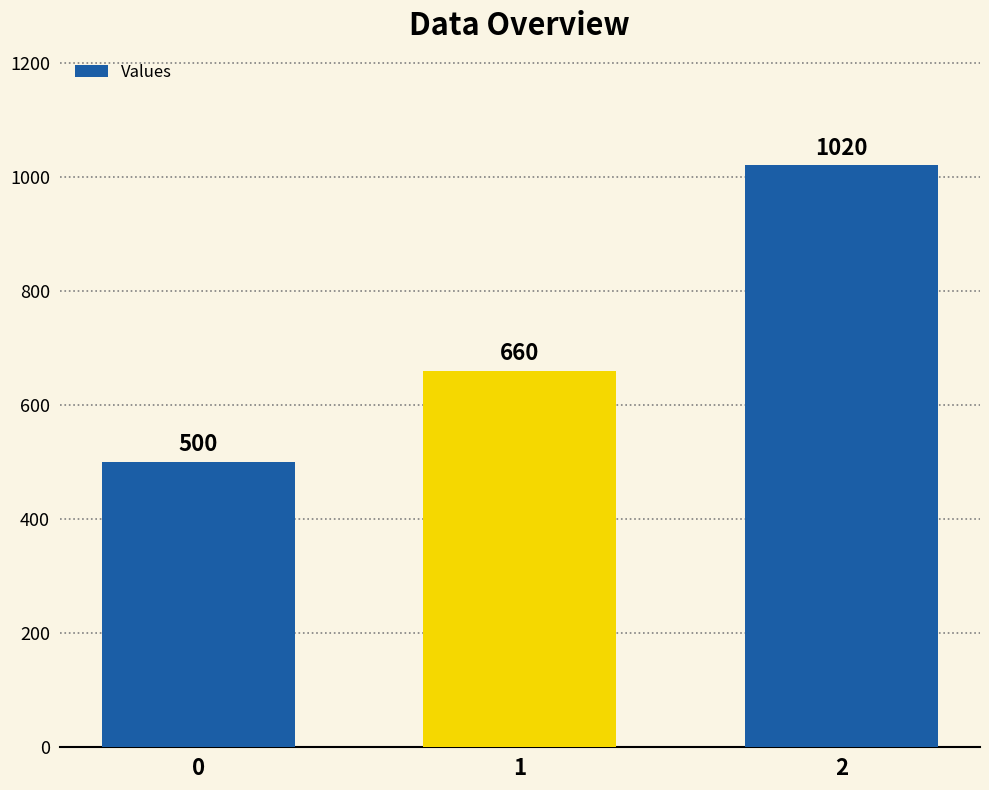

Reading left to right, transcribe all the data shown in this chart.

500	660	1020